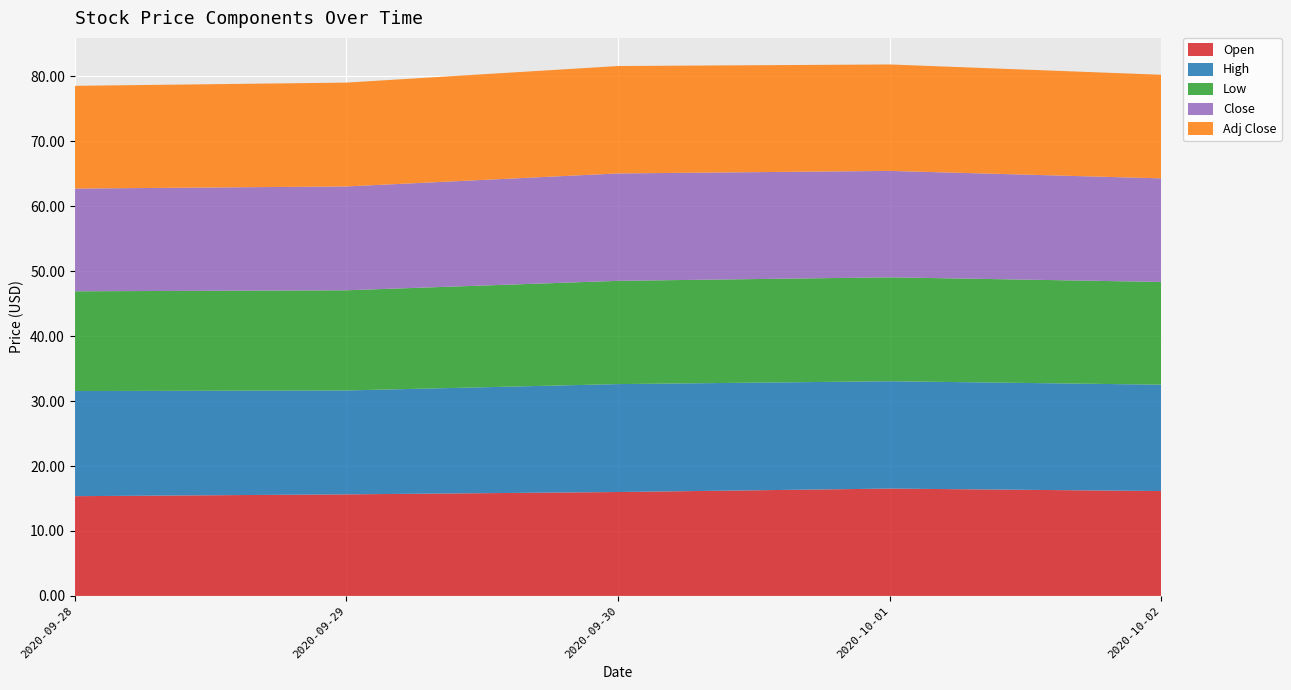

Reading left to right, transcribe all the data shown in this chart.

Open: 2020-09-28=15.4	2020-09-29=15.6	2020-09-30=16.0	2020-10-01=16.5	2020-10-02=16.1
High: 2020-09-28=16.2	2020-09-29=16.0	2020-09-30=16.6	2020-10-01=16.5	2020-10-02=16.4
Low: 2020-09-28=15.4	2020-09-29=15.4	2020-09-30=15.9	2020-10-01=16.0	2020-10-02=15.8
Close: 2020-09-28=15.8	2020-09-29=16.0	2020-09-30=16.5	2020-10-01=16.4	2020-10-02=15.9
Adj Close: 2020-09-28=15.8	2020-09-29=16.0	2020-09-30=16.5	2020-10-01=16.4	2020-10-02=15.9